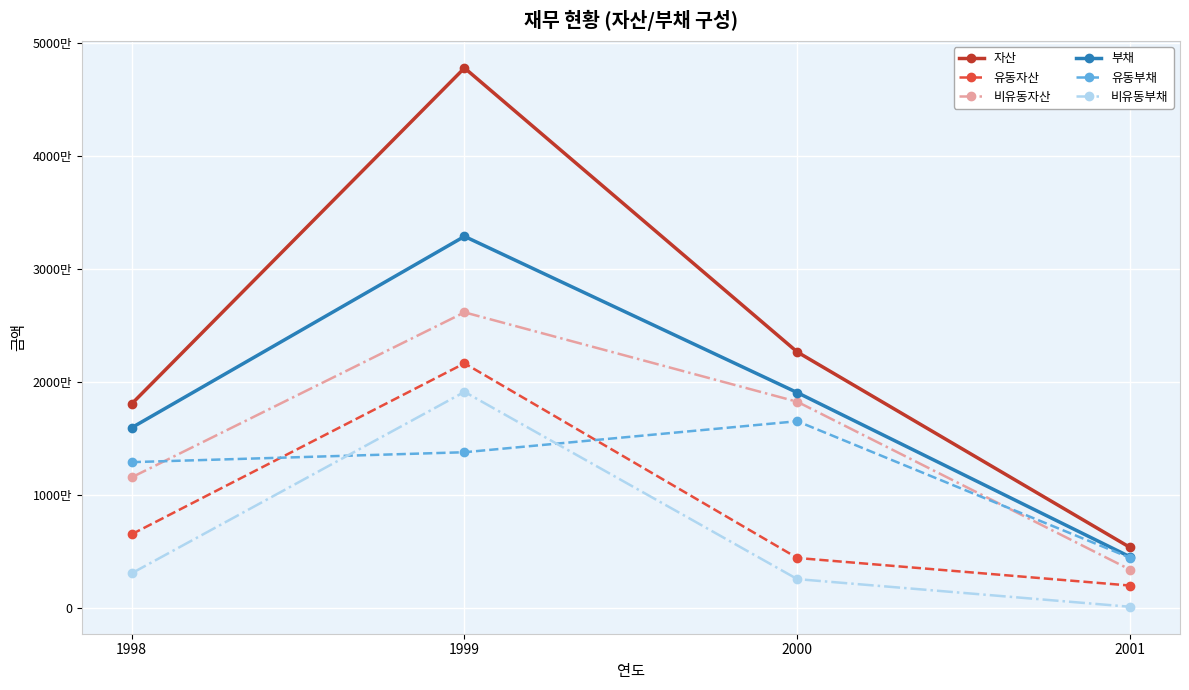

Is this an area chart (filled region under the line)?

No